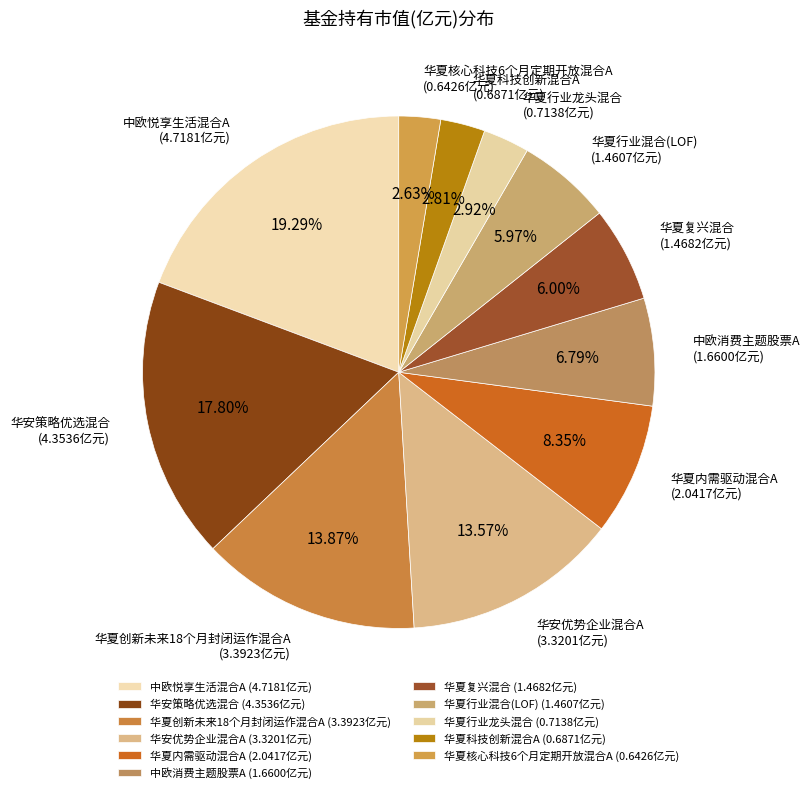

Which slice is the largest?

中欧悦享生活混合A